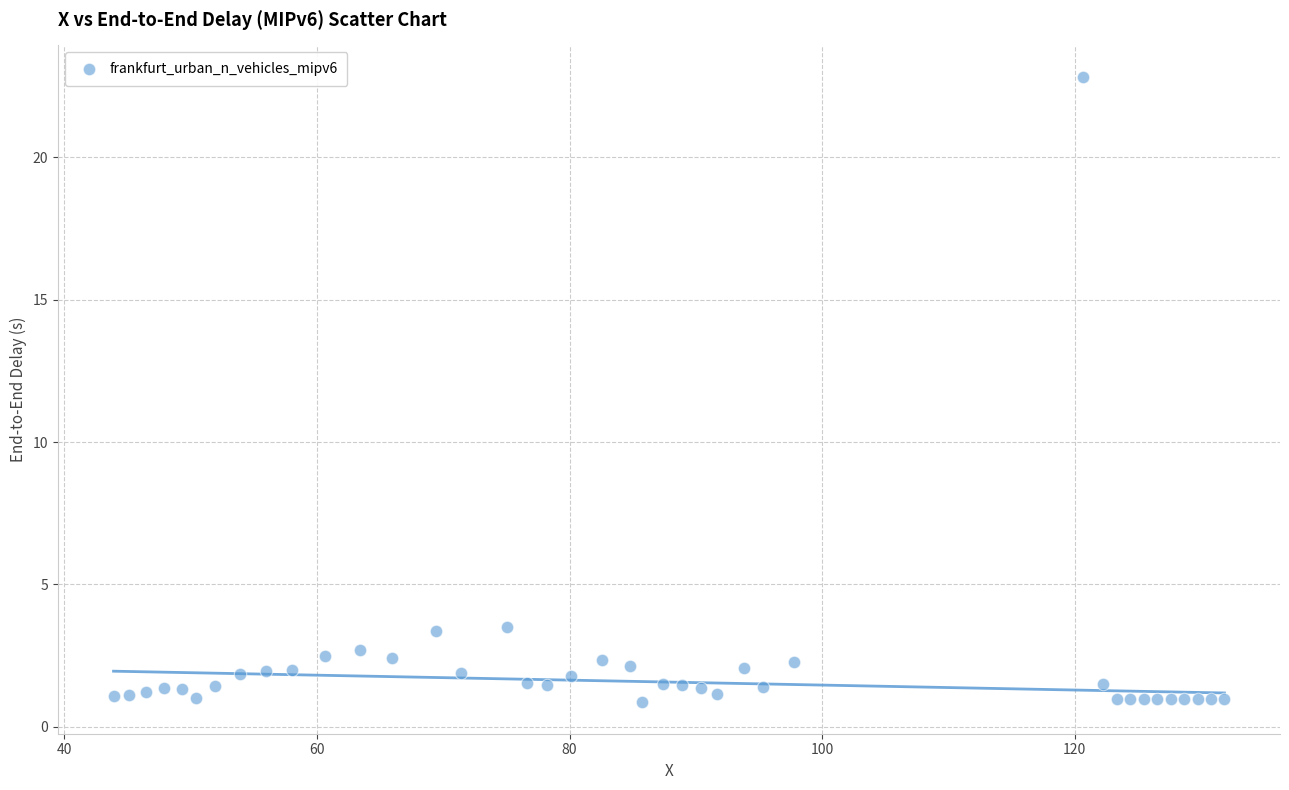

What is the range of Y values (max minus min)?

22.0